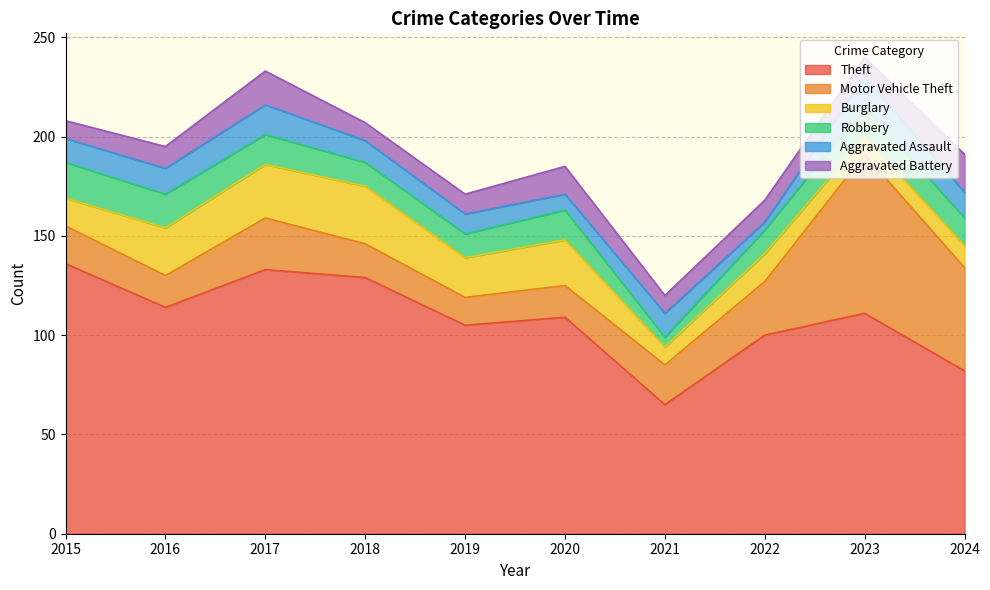

Reading left to right, list all the values displayed in this chart.

Theft: 136	114	133	129	105	109	65	100	111	82
Motor Vehicle Theft: 19	16	26	17	14	16	20	27	80	52
Burglary: 14	24	27	29	20	23	9	14	9	11
Robbery: 18	17	15	12	12	15	5	12	15	14
Aggravated Assault: 12	13	15	11	10	8	12	4	15	13
Aggravated Battery: 9	11	17	9	10	14	9	11	10	19